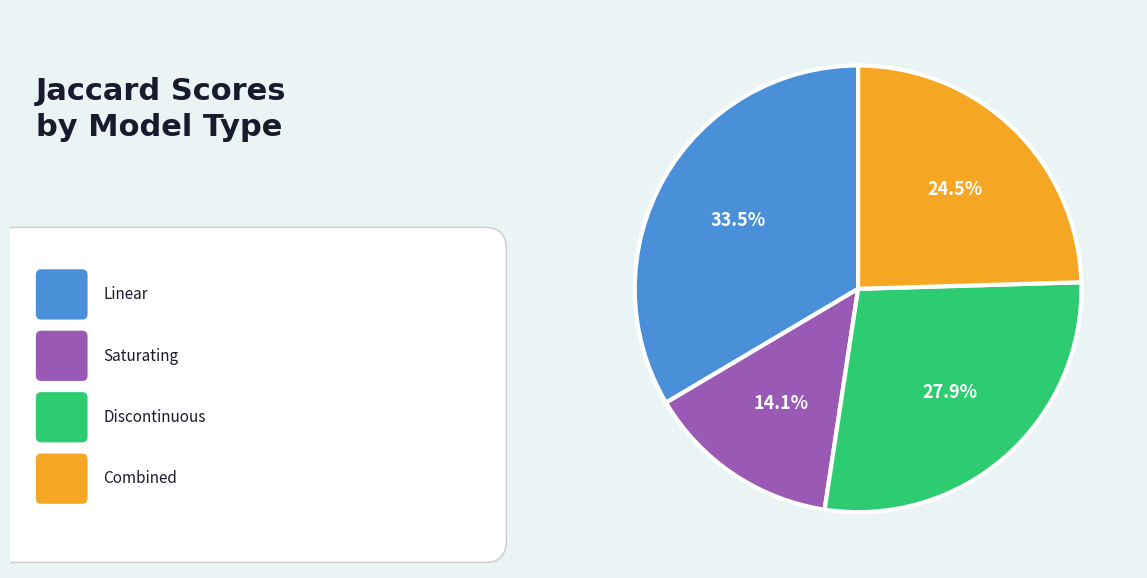

Is there a majority slice in this chart?

No